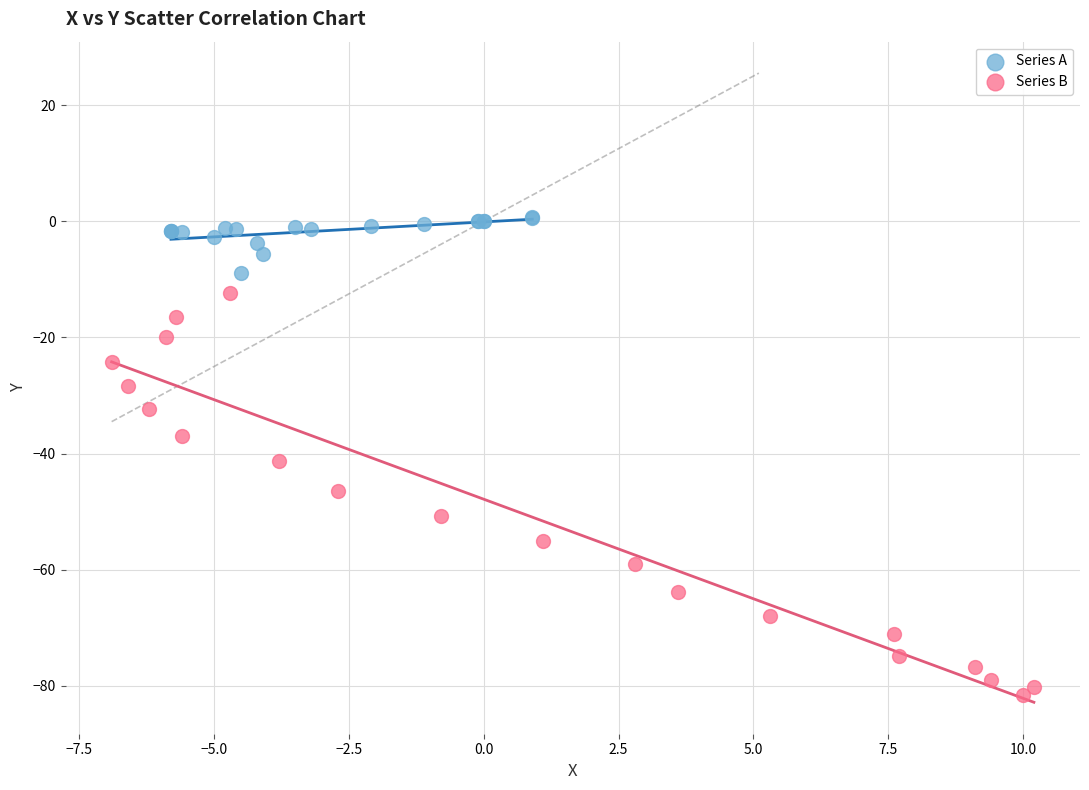

Which series contains the highest Y value?

Series A